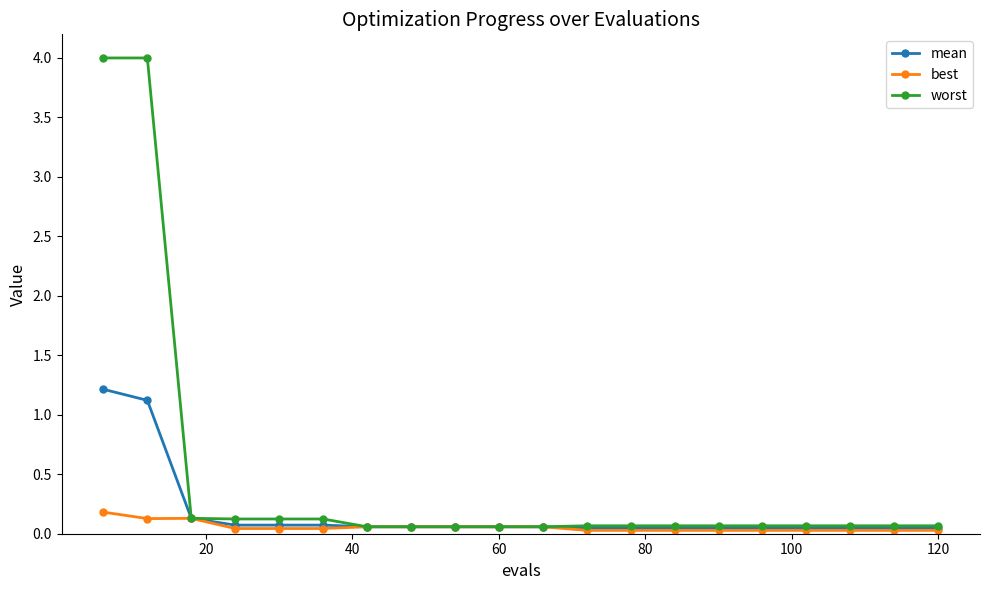

What is the difference between the maximum and second lowest values in the best series?

0.2